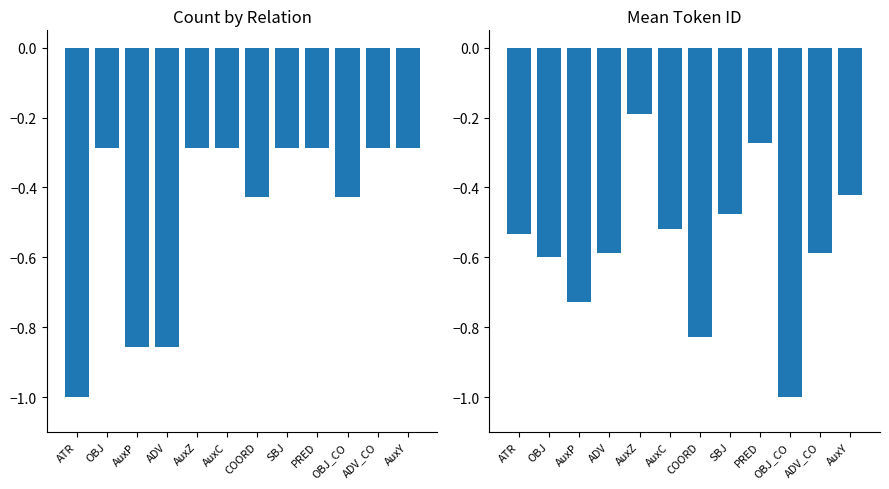

How many bars are there in total?

24